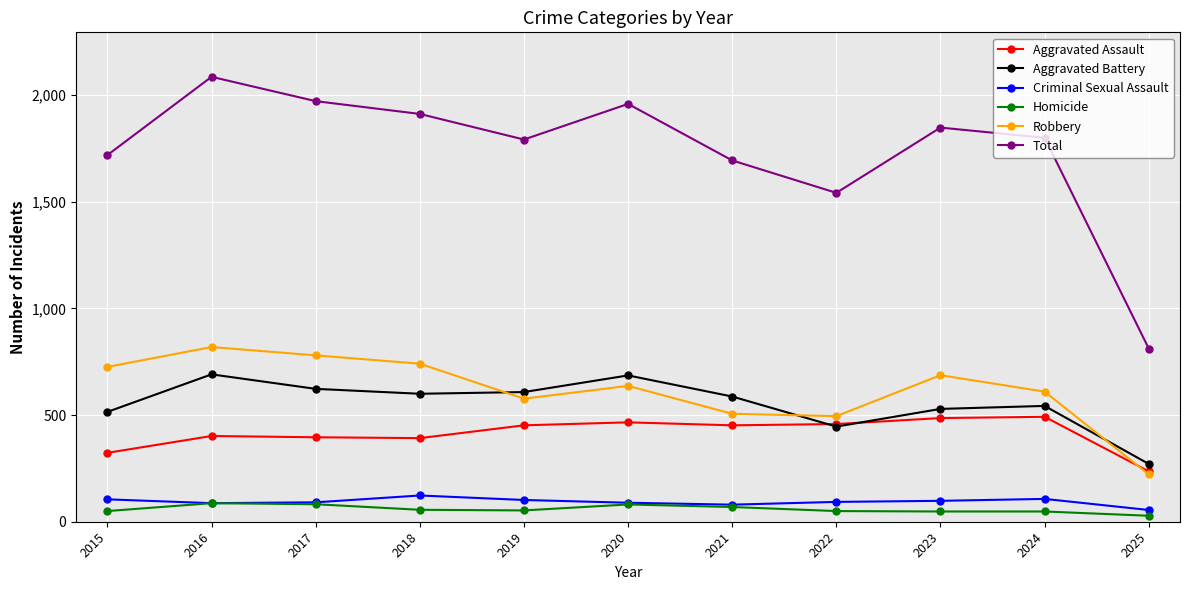

At which category does Total reach its first local peak?

2016